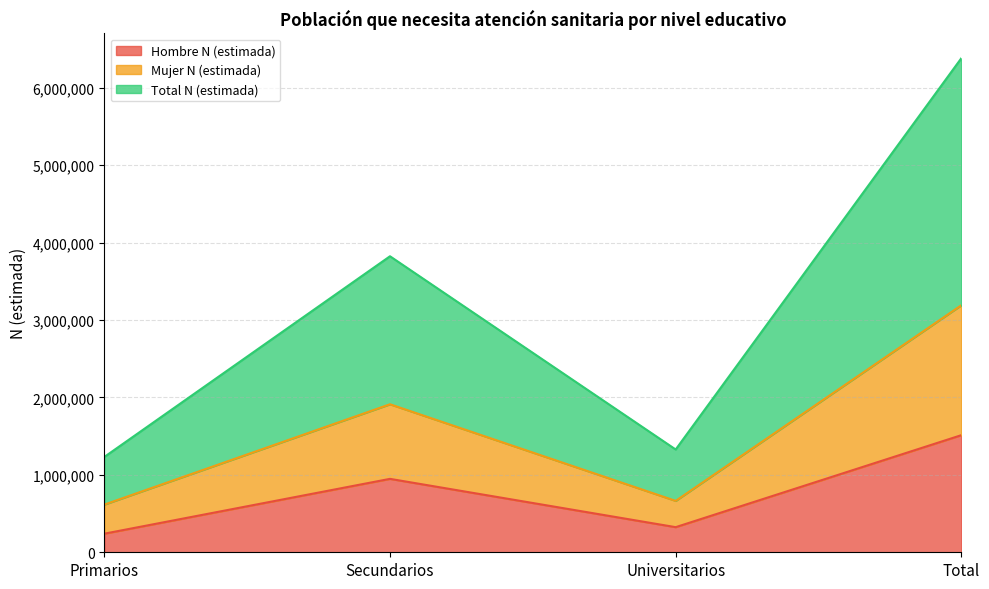

List the series in order of their peak value, highest first.

Total N (estimada), Mujer N (estimada), Hombre N (estimada)